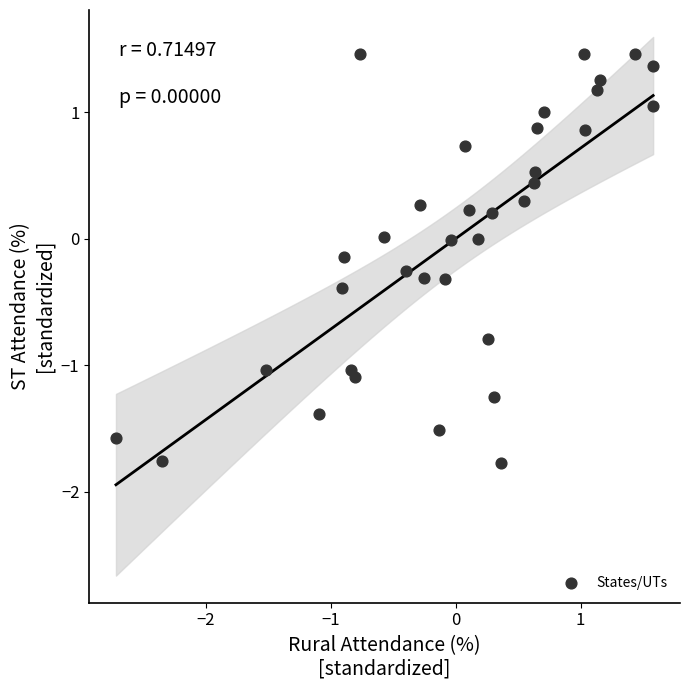

What is the range of Y values (max minus min)?

3.2